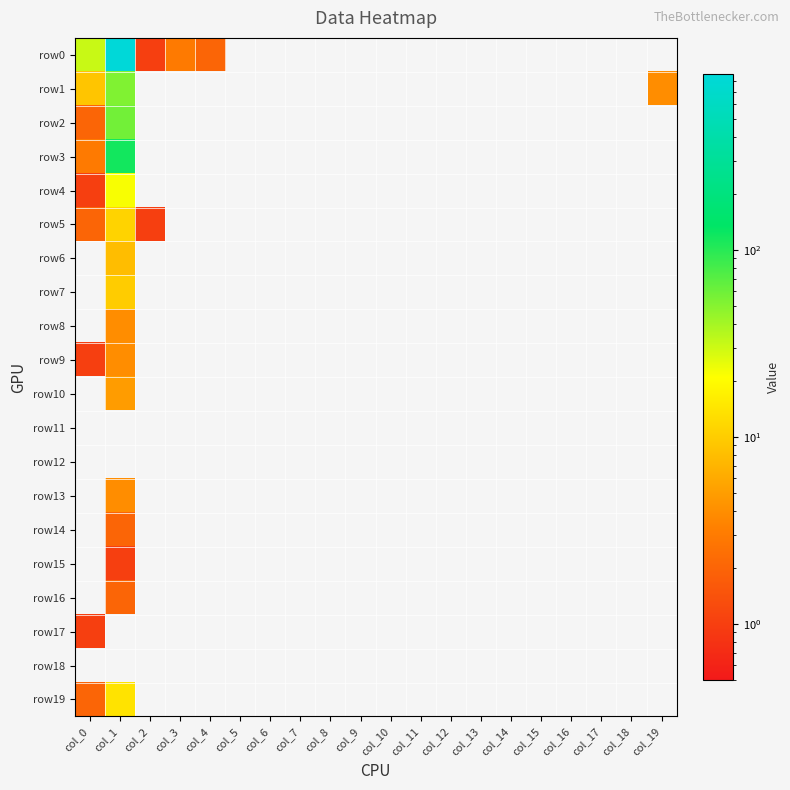

Which series has the widest spread of values?

row0